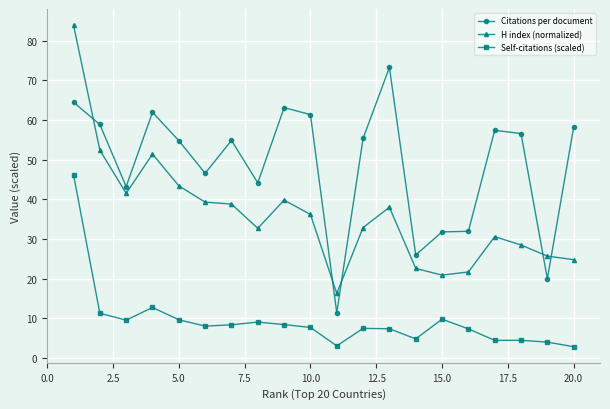

What are all the series names shown in the legend?

Citations per document, H index (normalized), Self-citations (scaled)